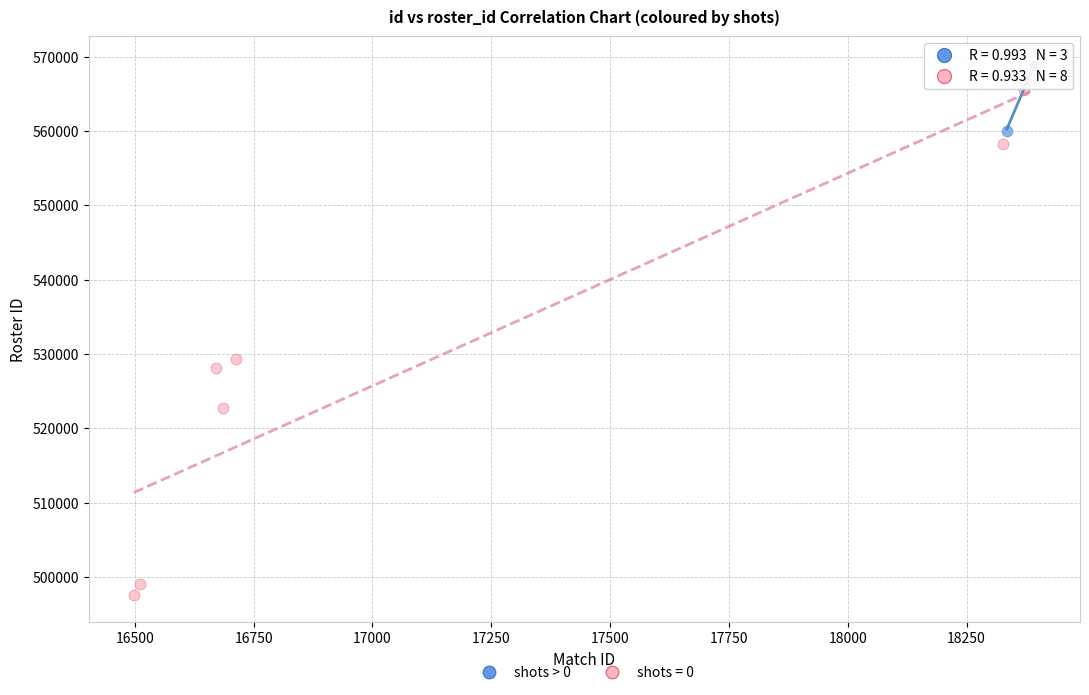

Which series has the largest Y range (max minus min)?

shots = 0